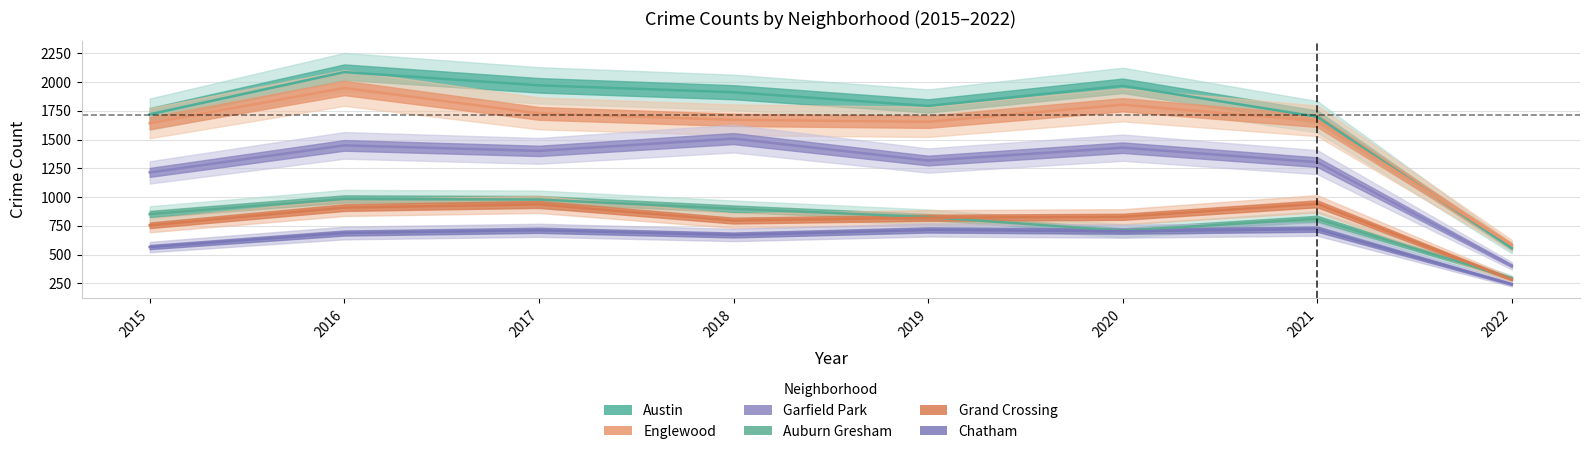

What value does the Garfield Park series have at 2022?

402